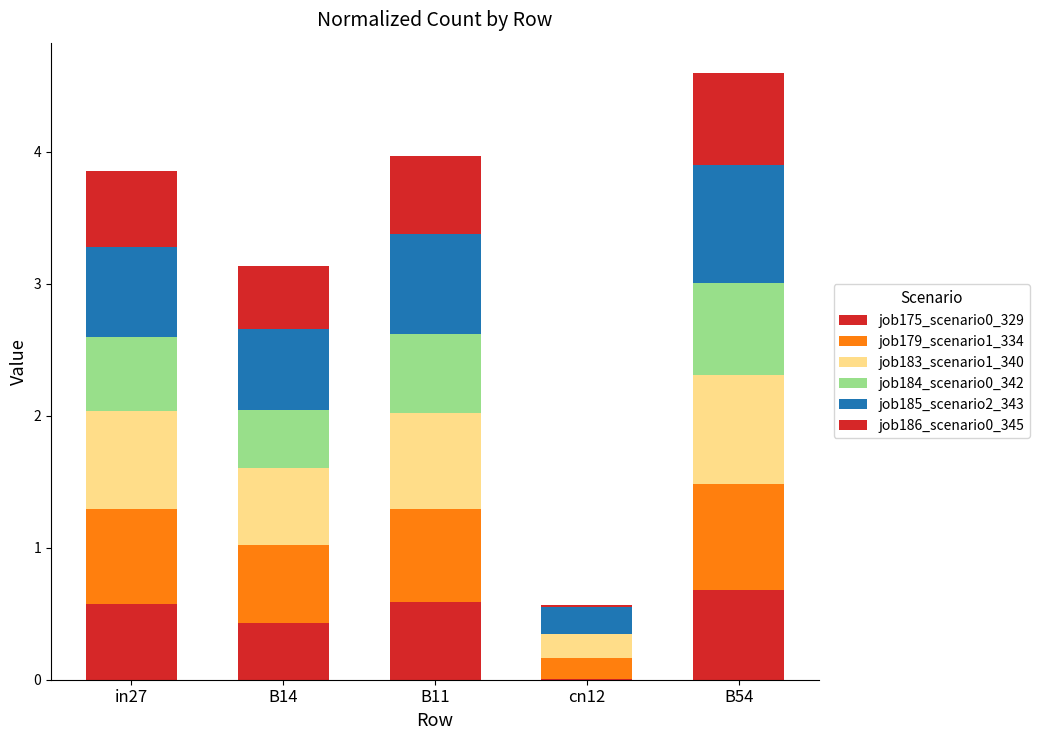

How many categories are shown in the chart?

5